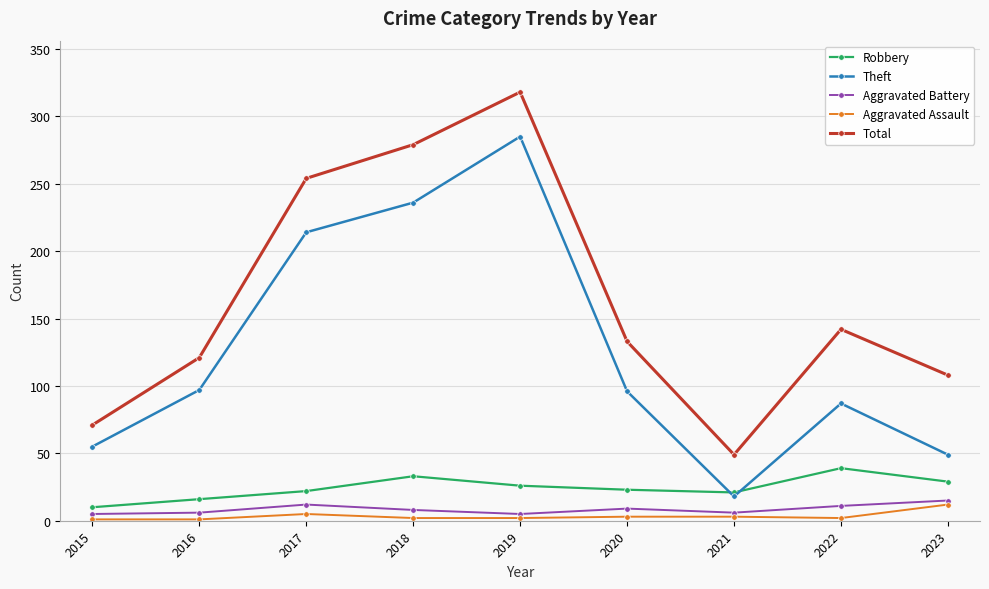

At which category is the sum across all series the highest?

2019